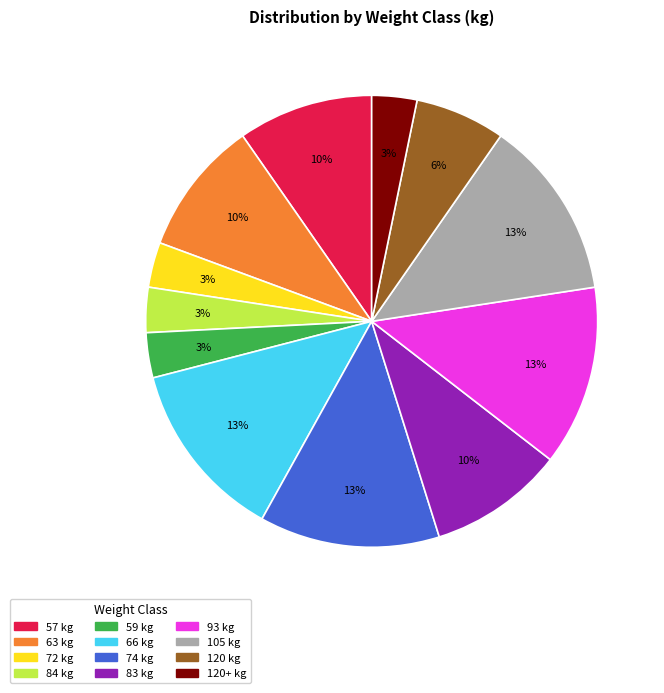

Is there any slice that represents more than half of the pie?

No